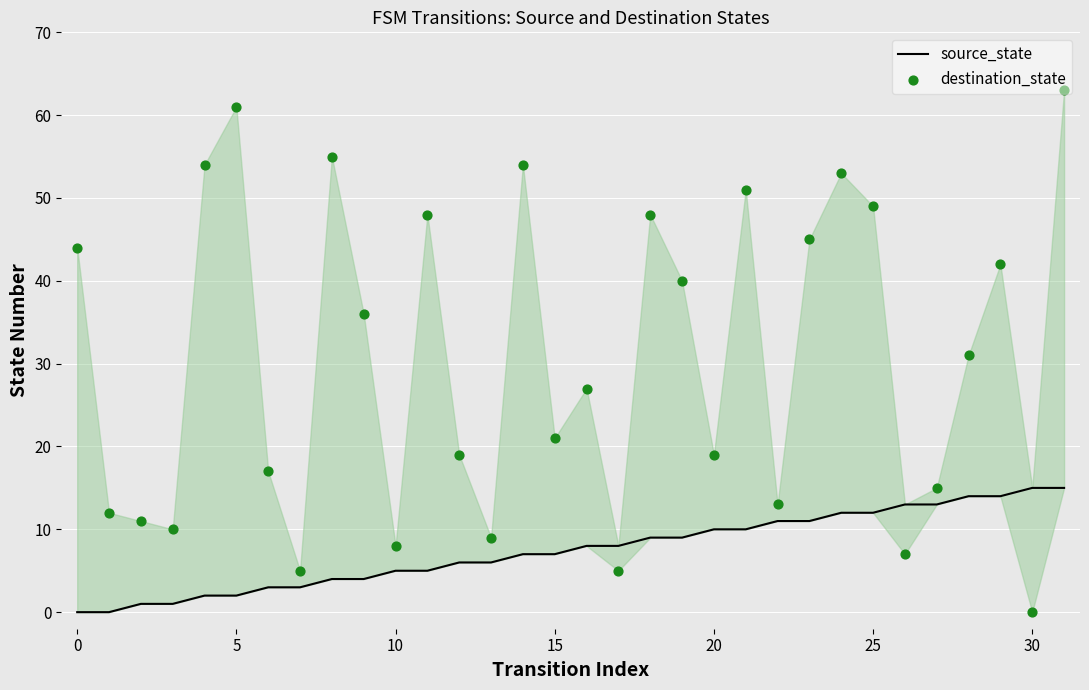

What is the total value across all series at 27?

28